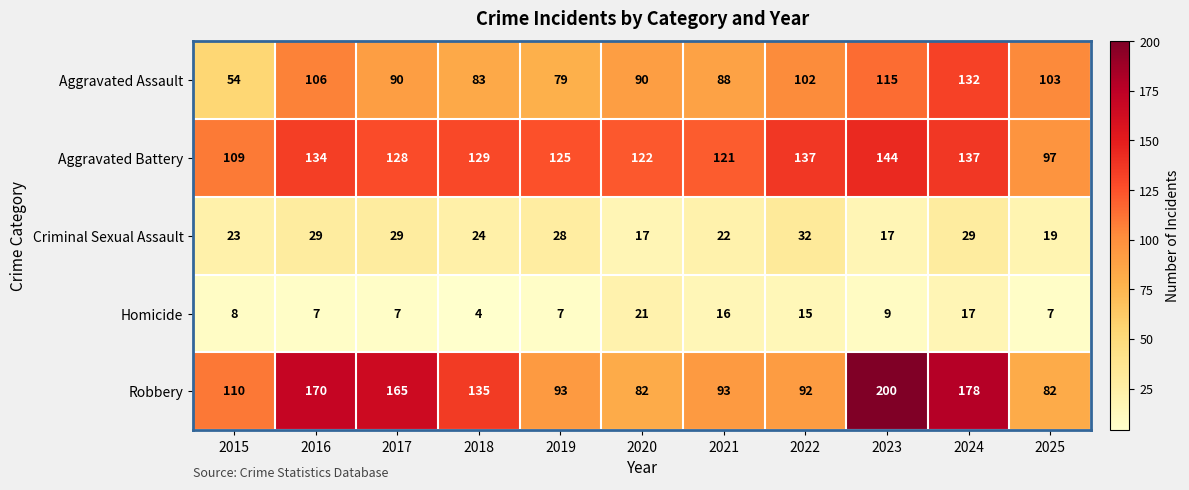

What is the maximum value shown in the chart?

200